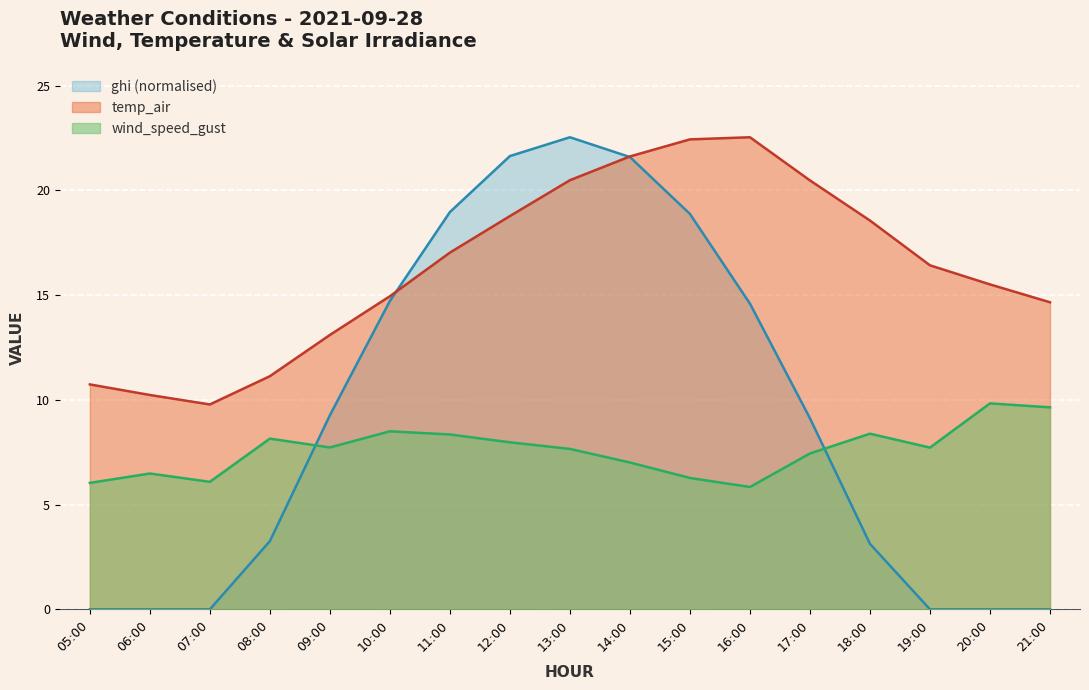

What are all the series names shown in the legend?

ghi (normalised), temp_air, wind_speed_gust